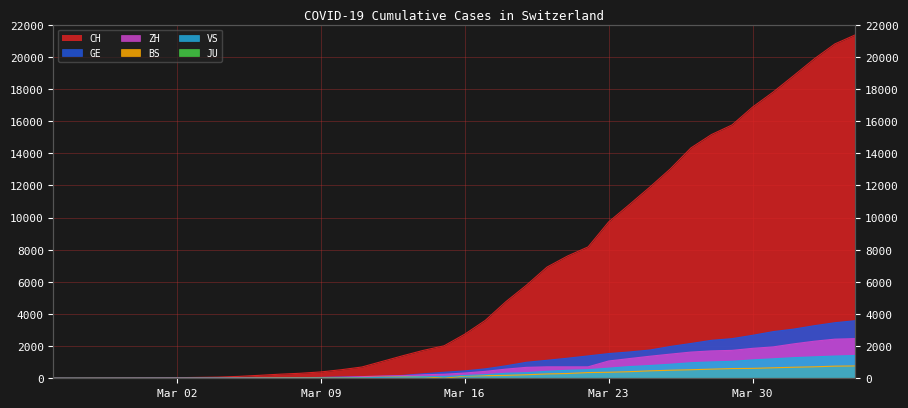

At how many categories does at least one series exceed 5909?

16